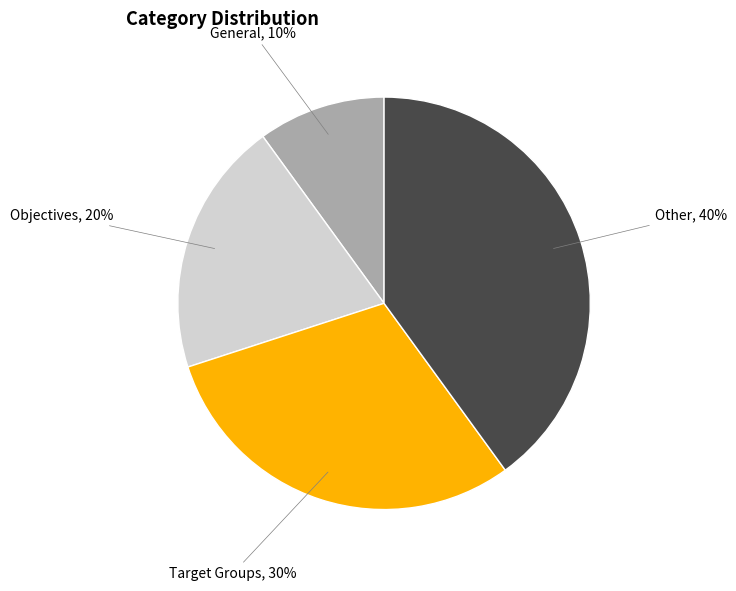

Is there a majority slice in this chart?

No